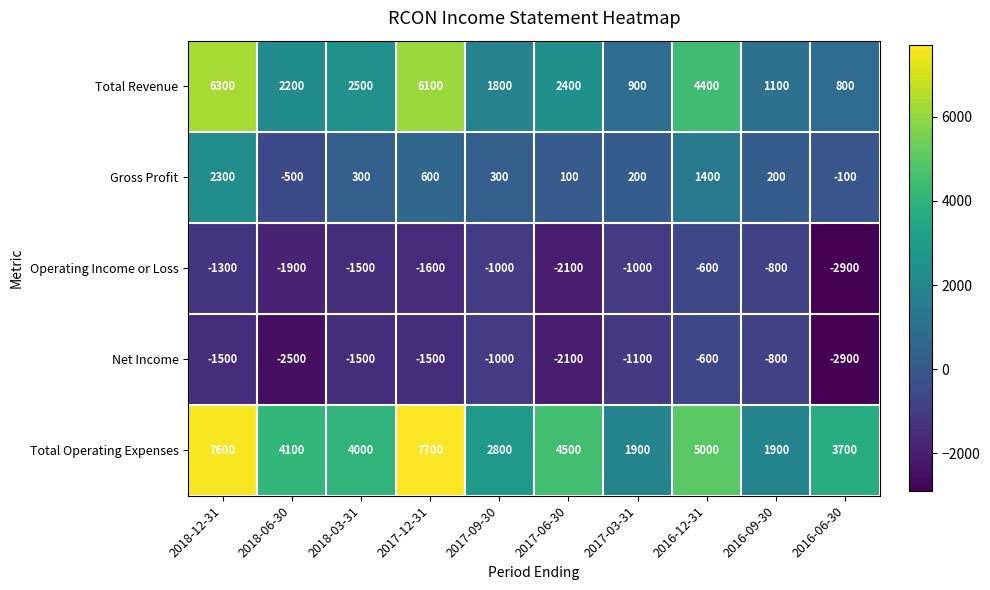

What is the difference between the maximum and second lowest values in the Total Revenue series?

5400